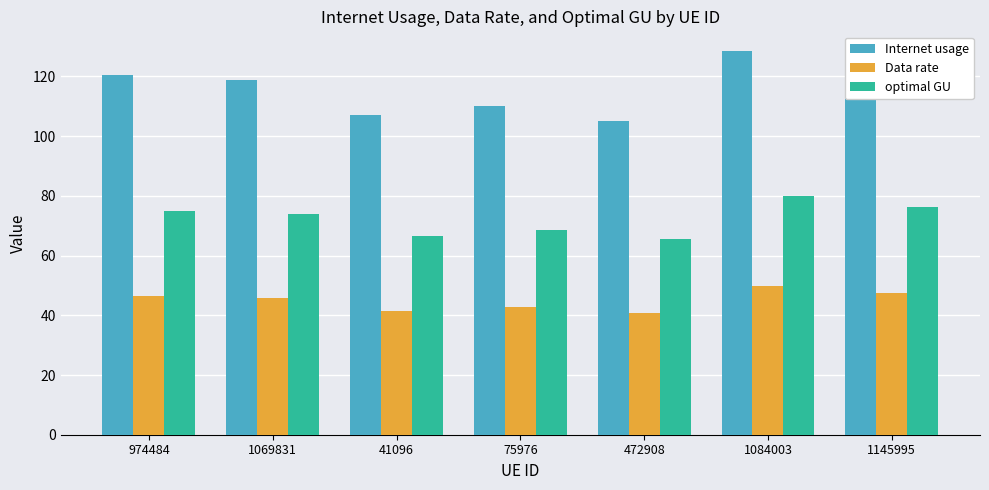

Read the Internet usage value at 75976.

110.2